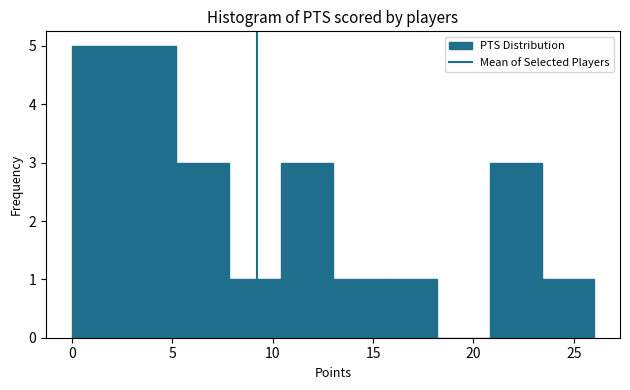

Reading left to right, list every bar in this chart as the range it spans on the x-axis followed by its height. Neither the bar edges nor the heights are printed on the chart, so give them approximately, as read against the axes.

0.0 to 2.6: 5
2.6 to 5.2: 5
5.2 to 7.8: 3
7.8 to 10.4: 1
10.4 to 13.0: 3
13.0 to 15.6: 1
15.6 to 18.2: 1
18.2 to 20.8: 0
20.8 to 23.4: 3
23.4 to 26.0: 1